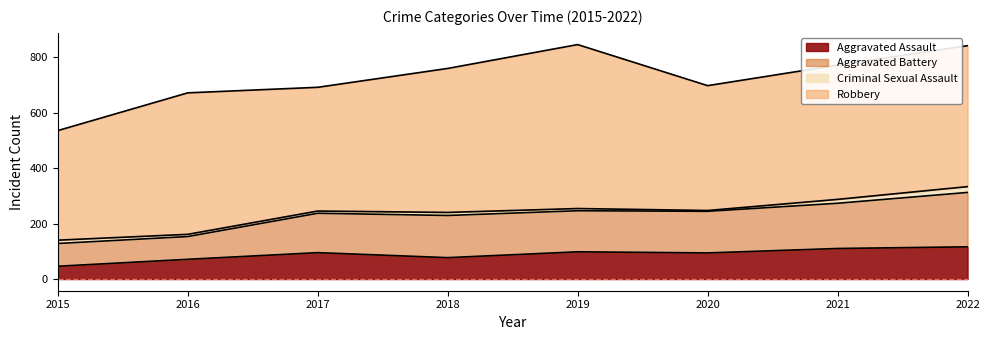

The value of Aggravated Battery at 2021 is 166. True or false?

False